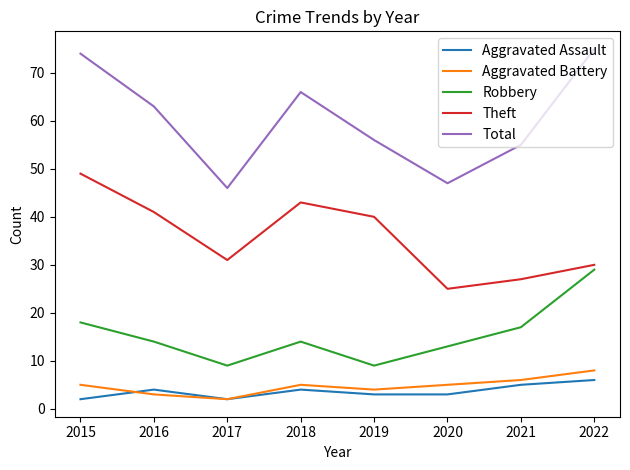

Which series has the largest total across all categories?

Total